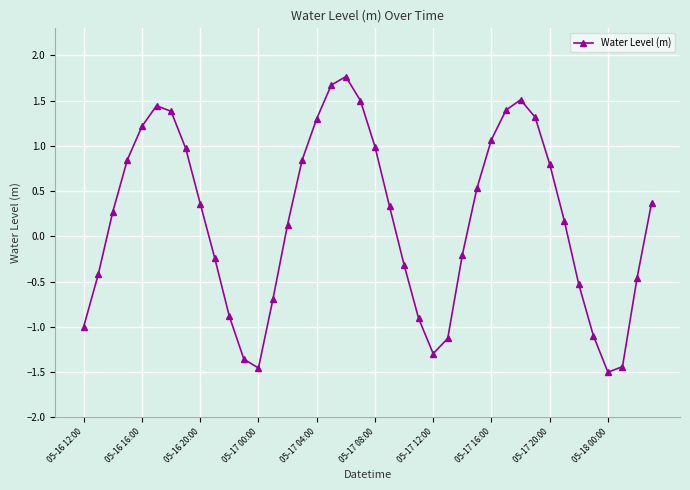

How many points are higher than both their immediate neighbors (excluding endpoints)?

3